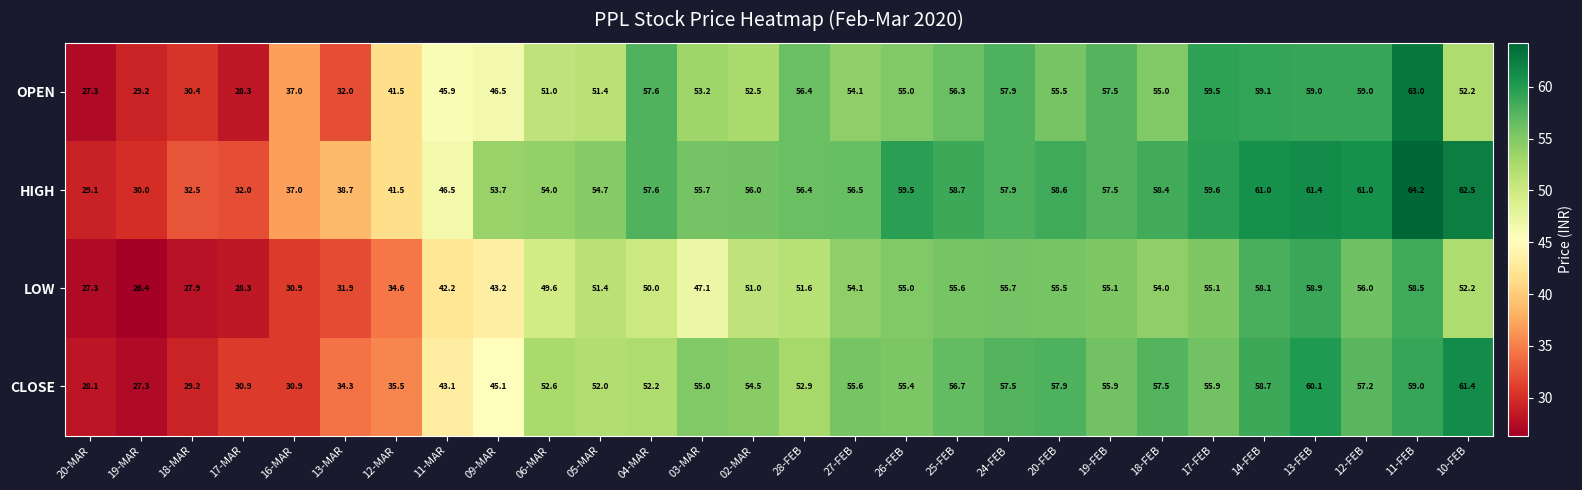

Which series has the widest spread of values?

OPEN